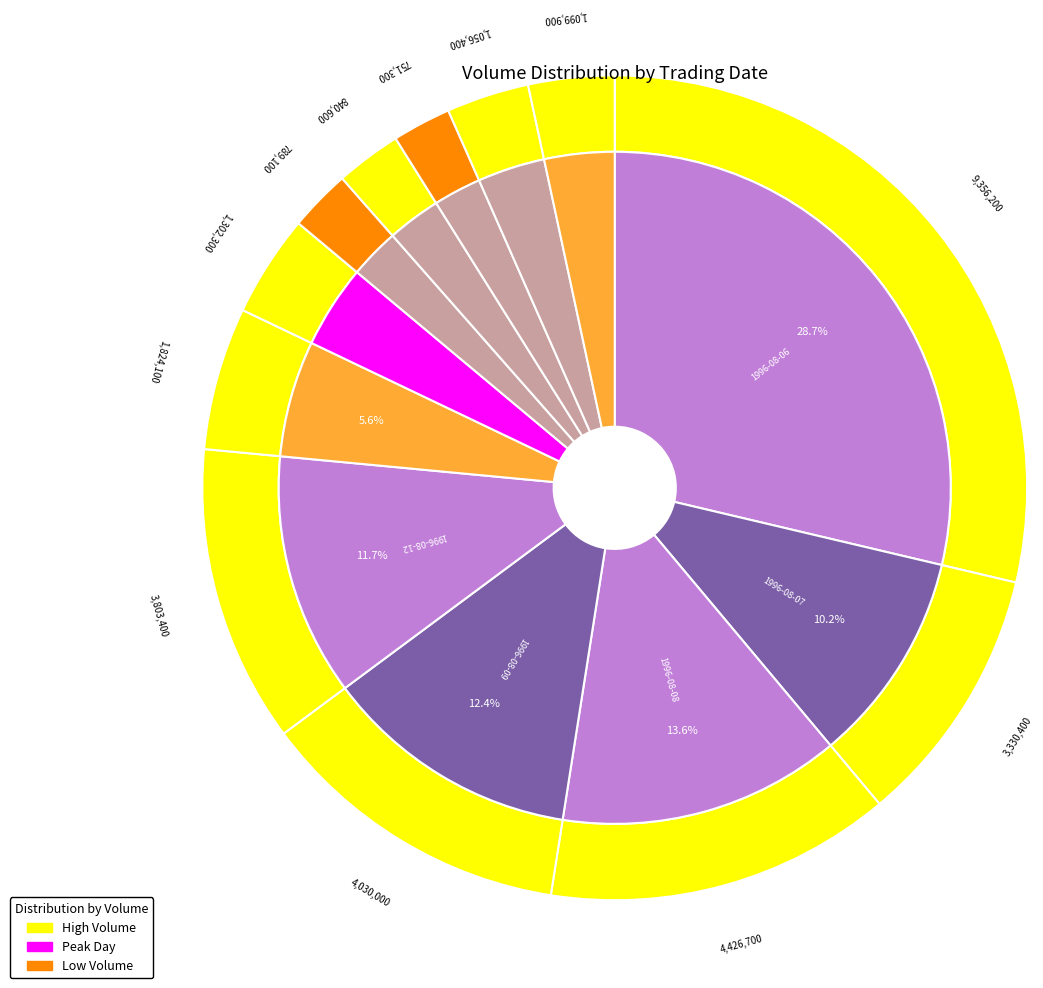

To the nearest percent, what is the average slice percentage?

8%